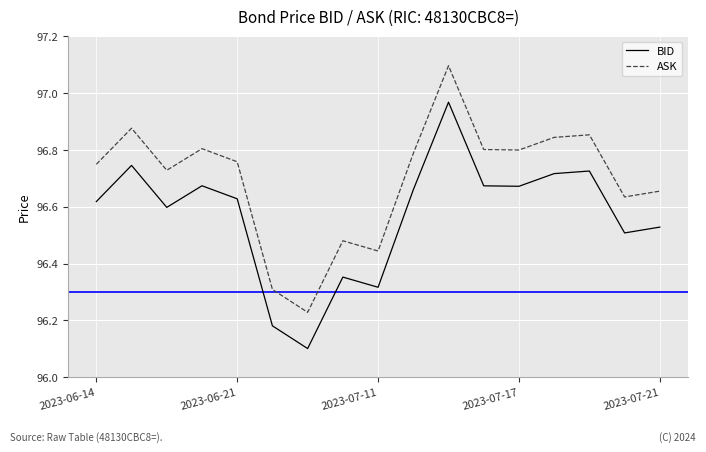

What is the highest value of the ASK series?

97.1